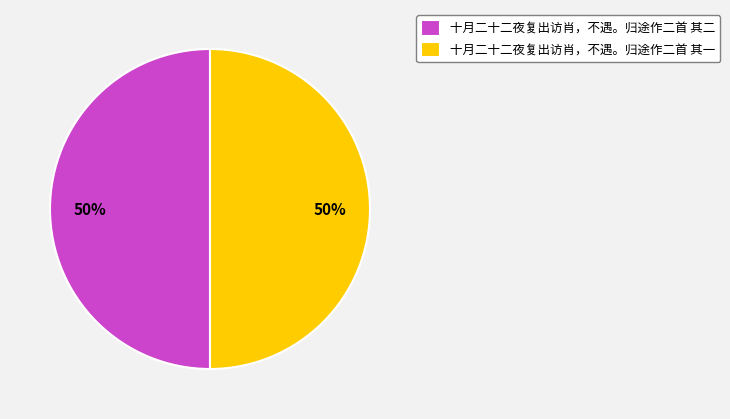

To the nearest percent, what is the combined percentage of 十月二十二夜复出访肖，不遇。归途作二首 其一 and 十月二十二夜复出访肖，不遇。归途作二首 其二?

100%